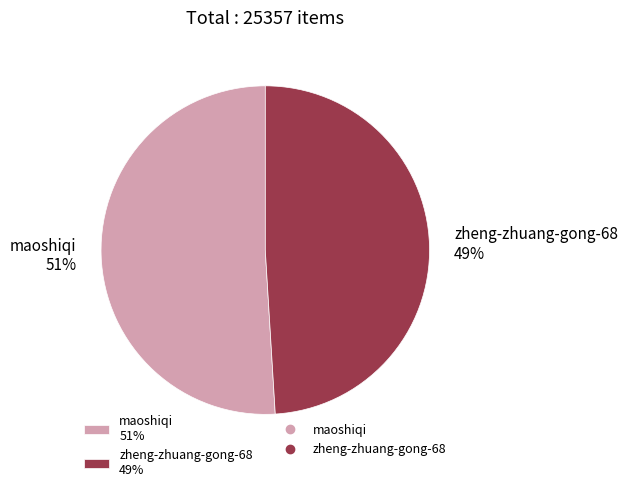

The maoshiqi slice represents 51% of the pie. True or false?

True